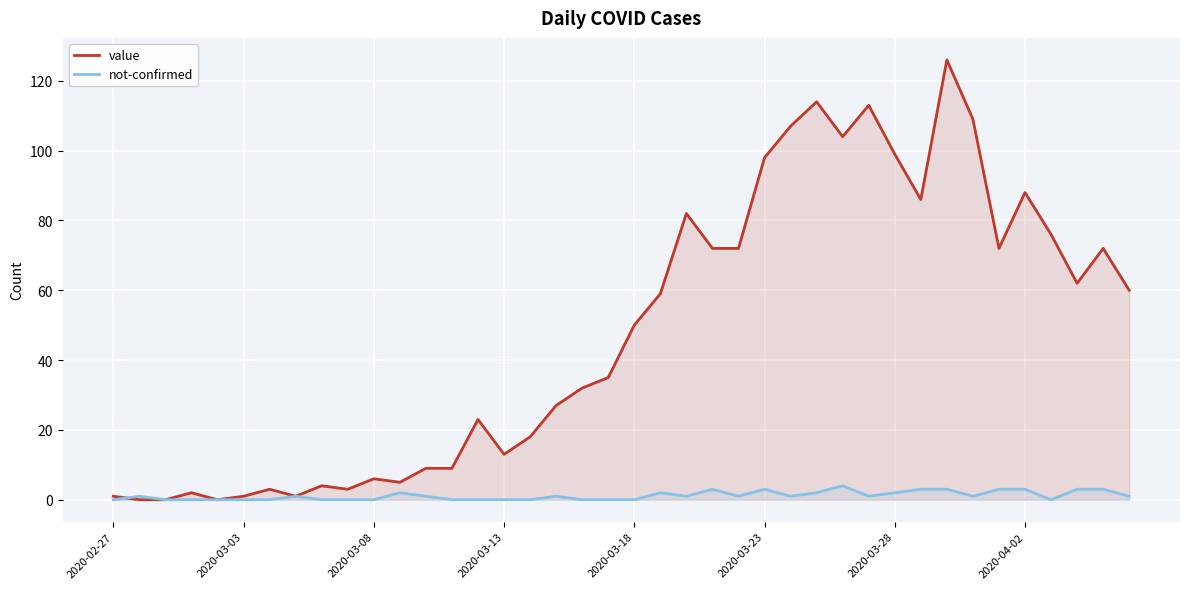

How many lines are shown in the chart?

2